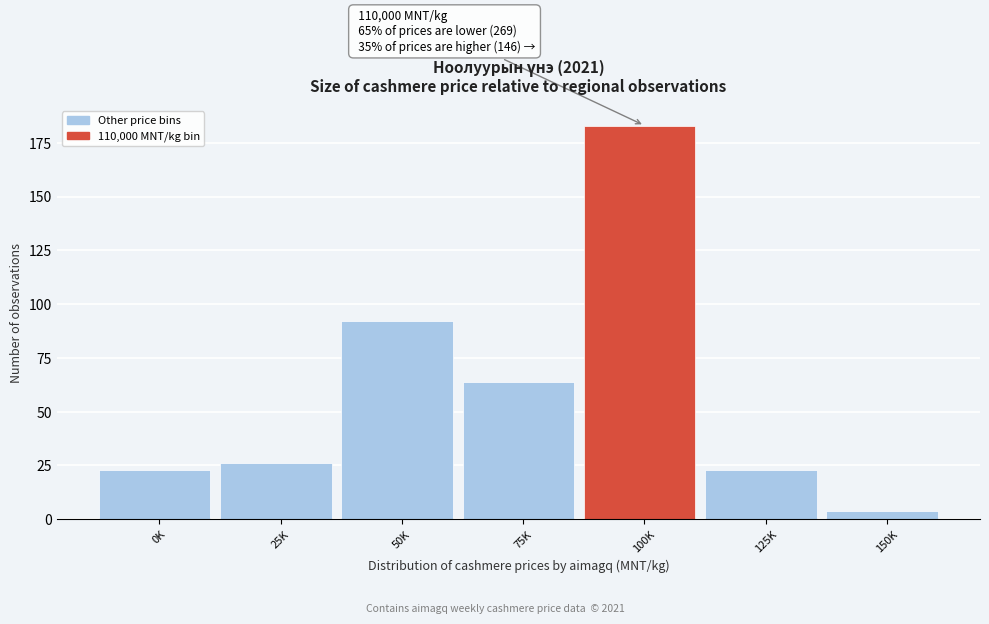

Reading left to right, extract all data points from this chart.

0K=23	25K=26	50K=92	75K=64	100K=183	125K=23	150K=4